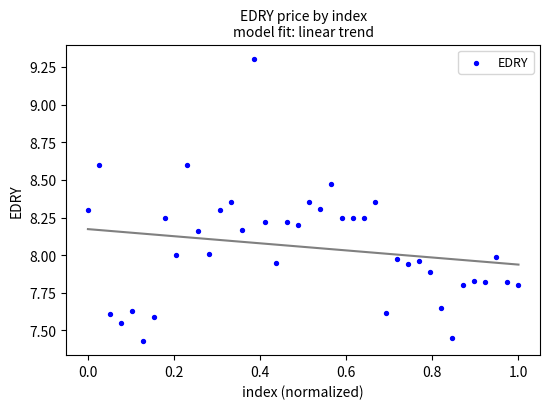

What is the range of X values (max minus min)?

1.0